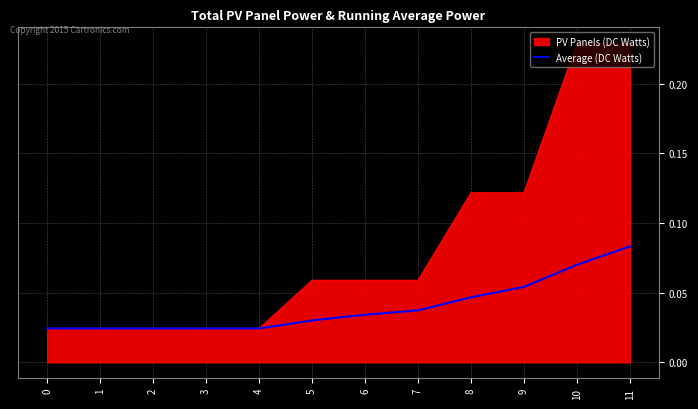

List the series in order of their peak value, highest first.

PV Panels (DC Watts), Average (DC Watts)